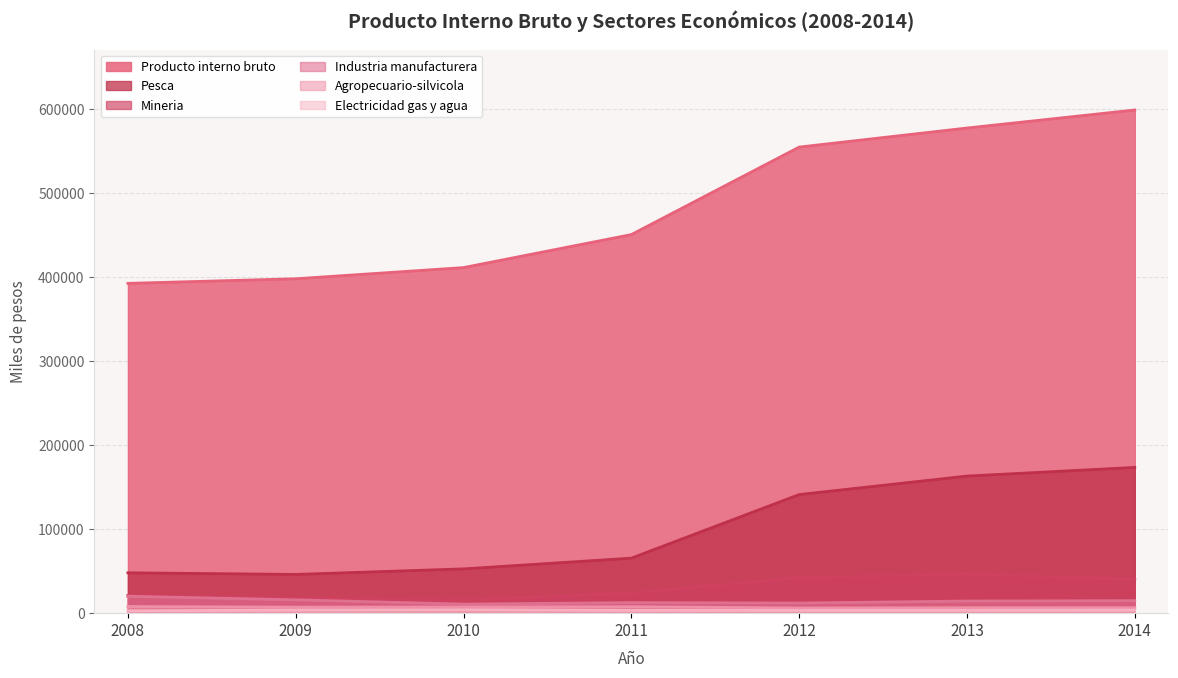

At which label does Electricidad gas y agua first exceed 3353?

2009